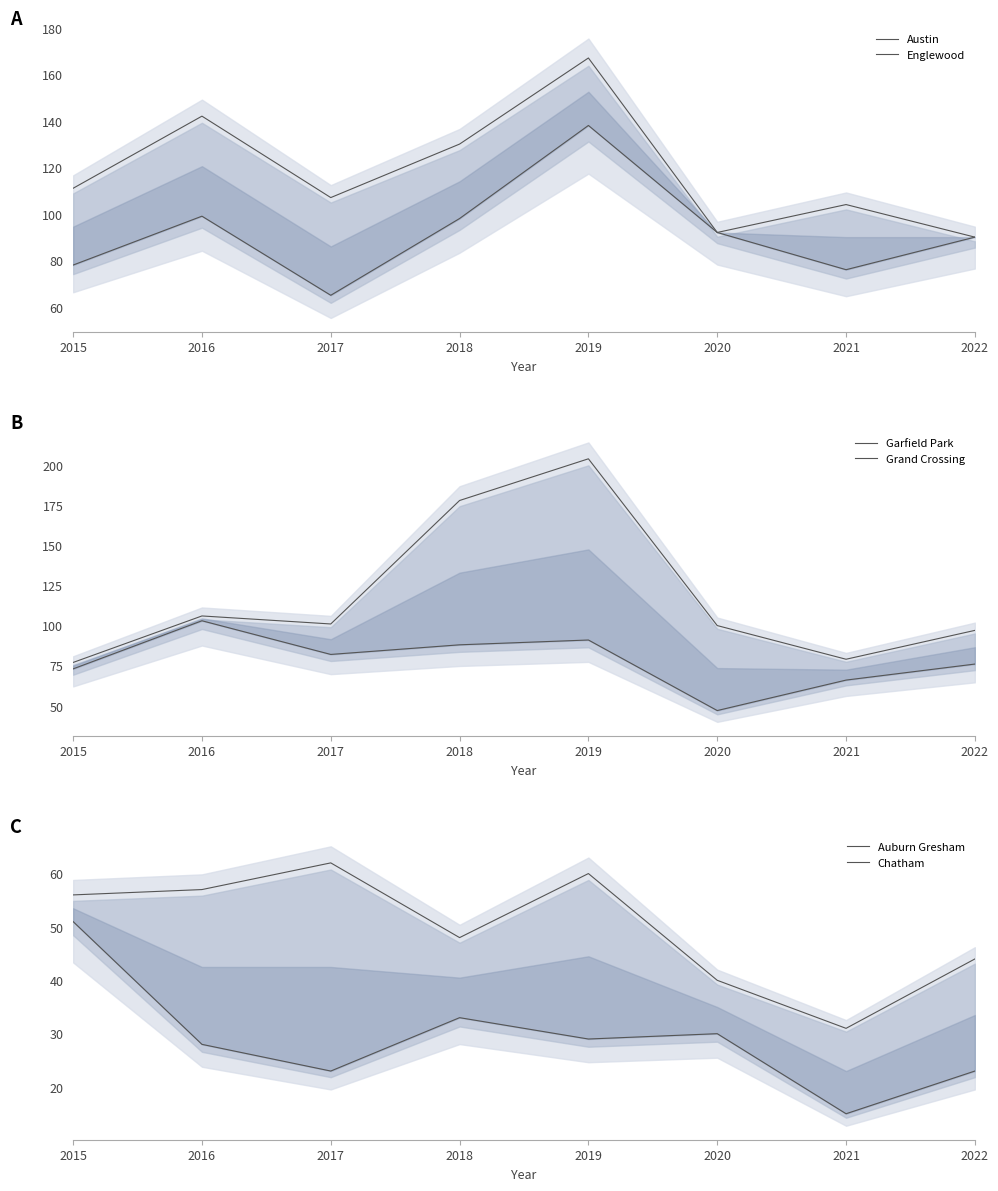

What is the difference between the maximum and minimum values in the Garfield Park series?

56